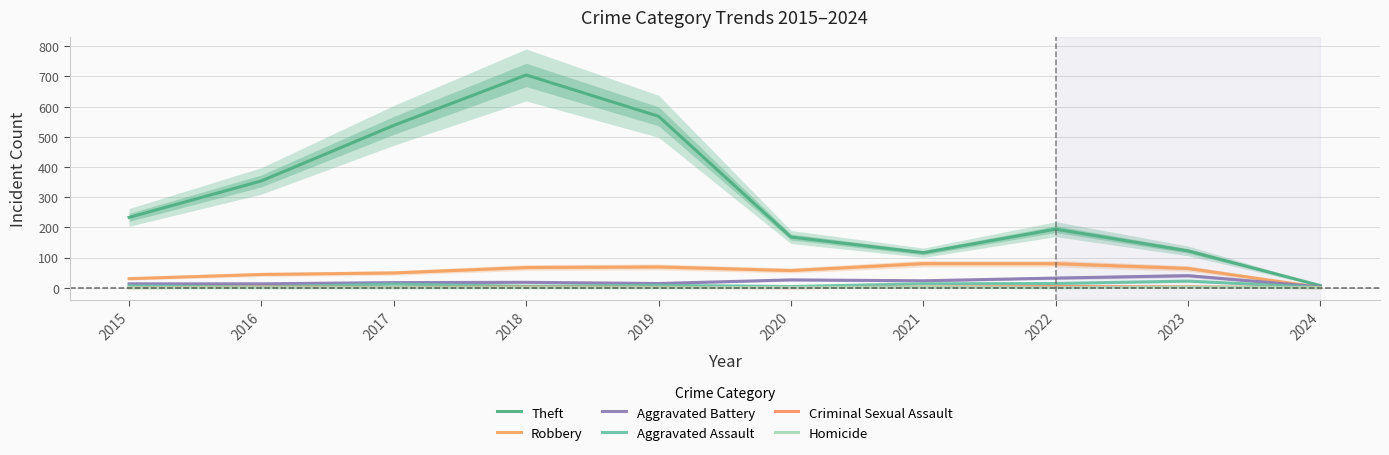

Count the Homicide values in the range 0 to 1.

9